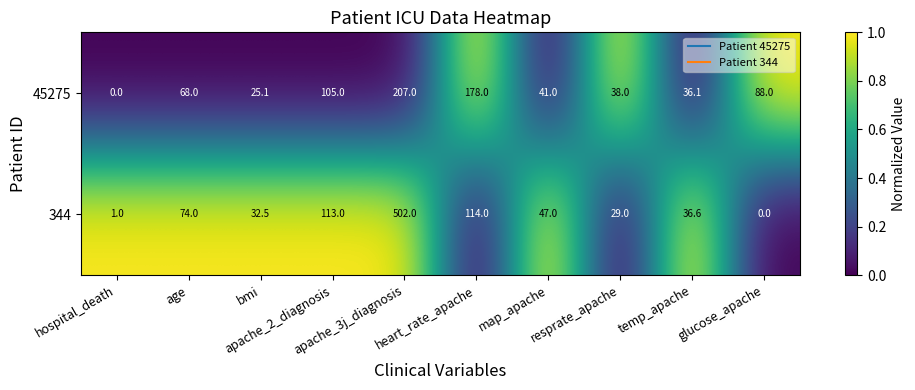

What is the maximum value shown in the chart?

502.0